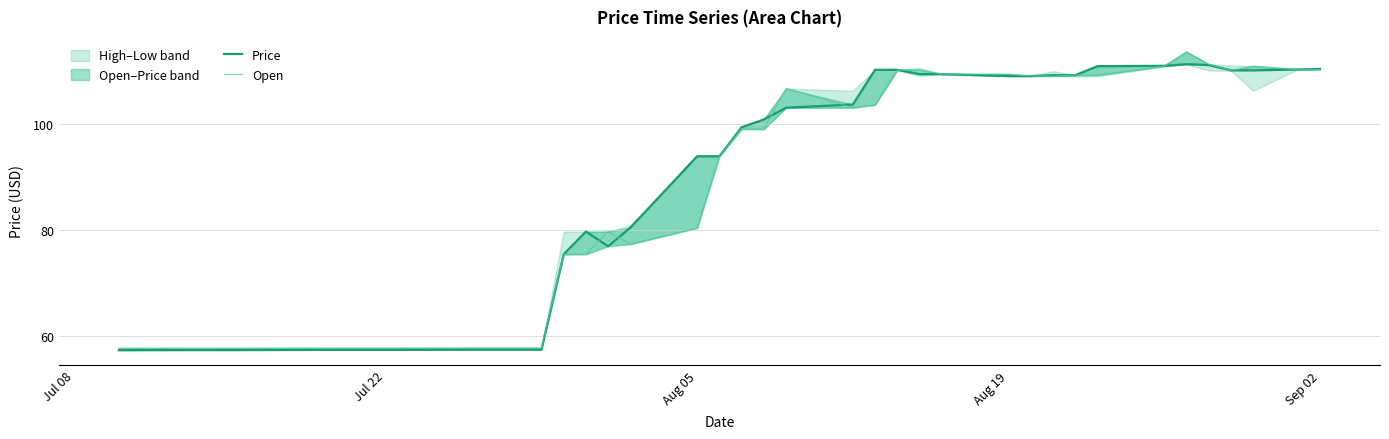

Reading right to left, what are all the values shown in this chart?

Price: 110.4	110.3	110.2	110.2	111.2	111.3	111.0	110.9	109.3	109.3	109.1	109.1	109.4	109.4	110.3	110.3	103.7	103.1	100.9	99.4	94.0	94.0	80.5	77.0	79.8	75.5	57.5	57.5	57.5	57.5	57.5	57.5	57.4	57.4	57.4	57.4	57.4	57.4	57.4	57.4
Open: 110.3	110.3	111.0	110.2	111.3	113.6	110.9	109.3	109.3	109.1	109.1	109.4	109.4	110.3	110.3	103.7	103.1	106.7	99.1	99.1	94.0	80.4	77.4	79.8	75.5	75.5	57.8	57.8	57.8	57.8	57.8	57.8	57.8	57.8	57.8	57.8	57.8	57.8	57.8	57.8